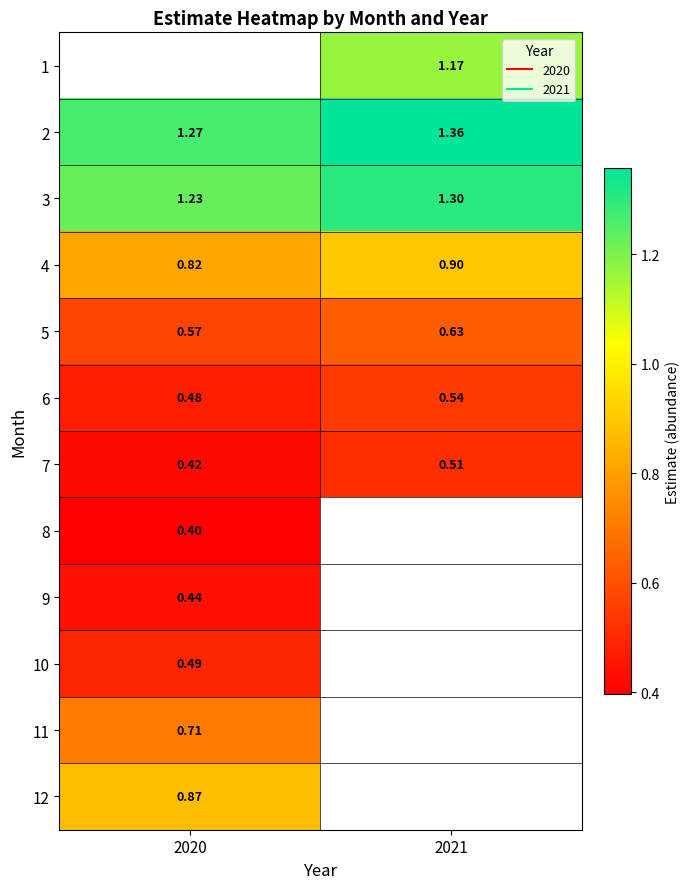

List the labels in order of 8 value, smallest first.

2020, 2021